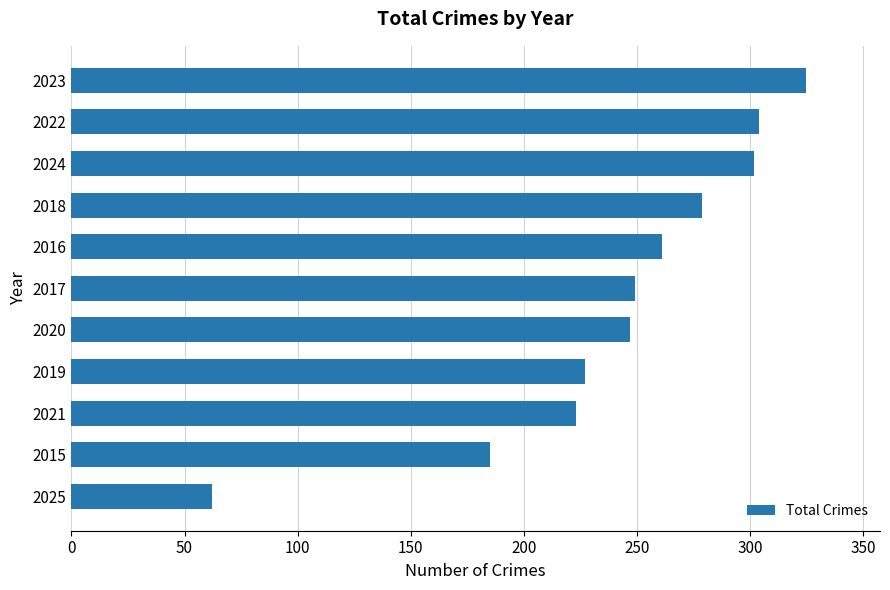

What is the difference between the maximum and second lowest values?

140